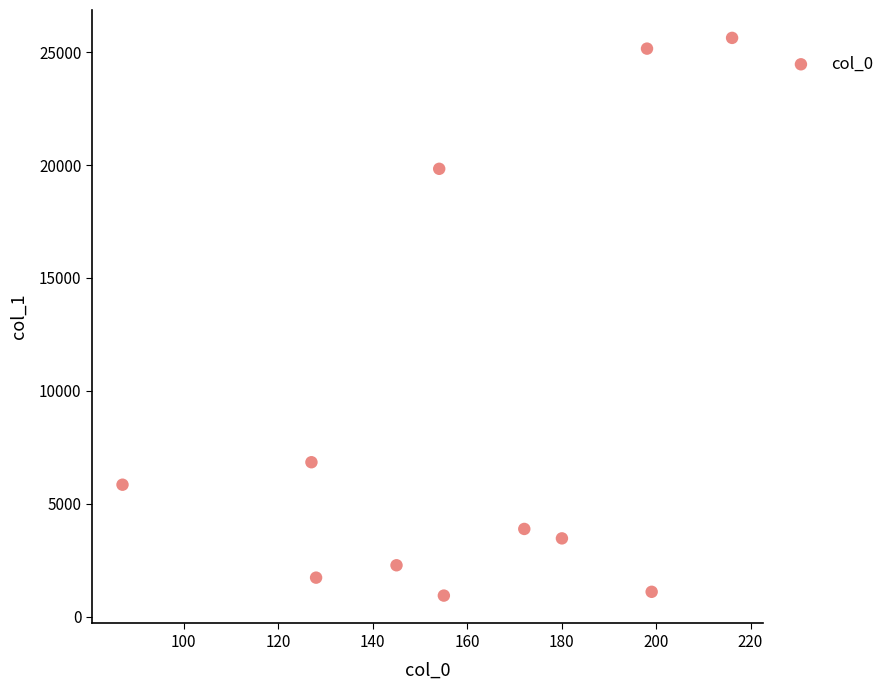

What is the average X value?

160.2